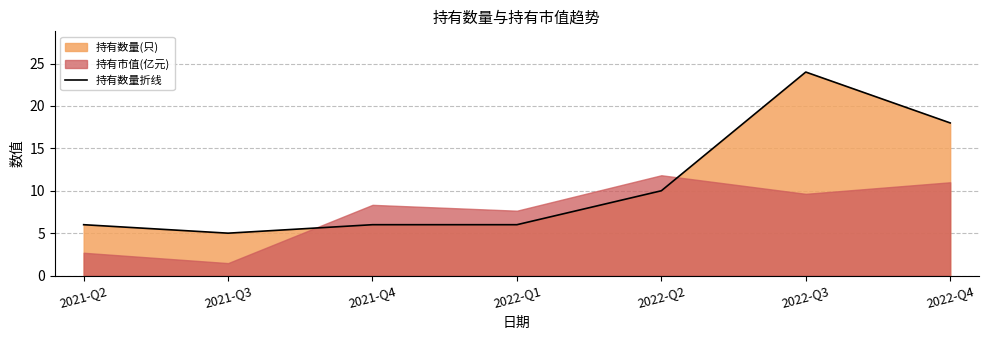

How many lines are shown in the chart?

1